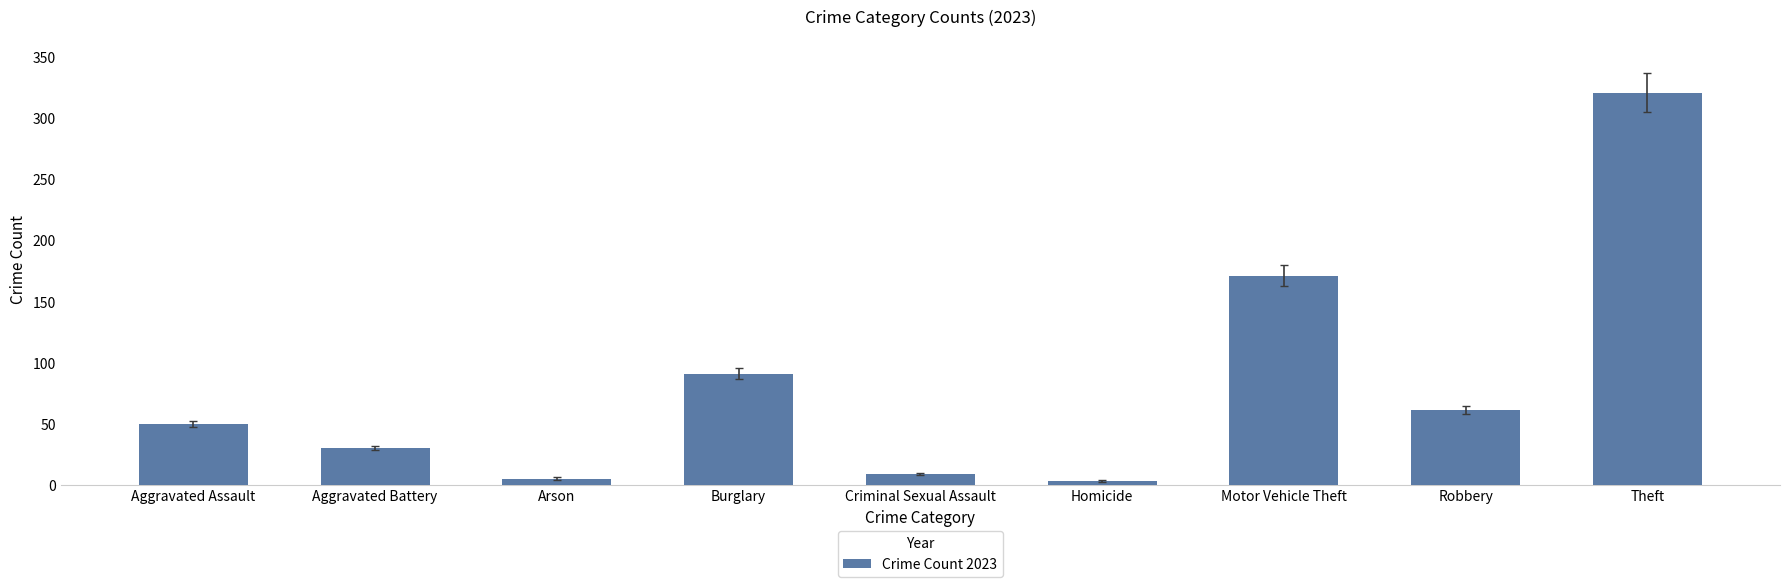

The value at Aggravated Battery is 30. True or false?

True